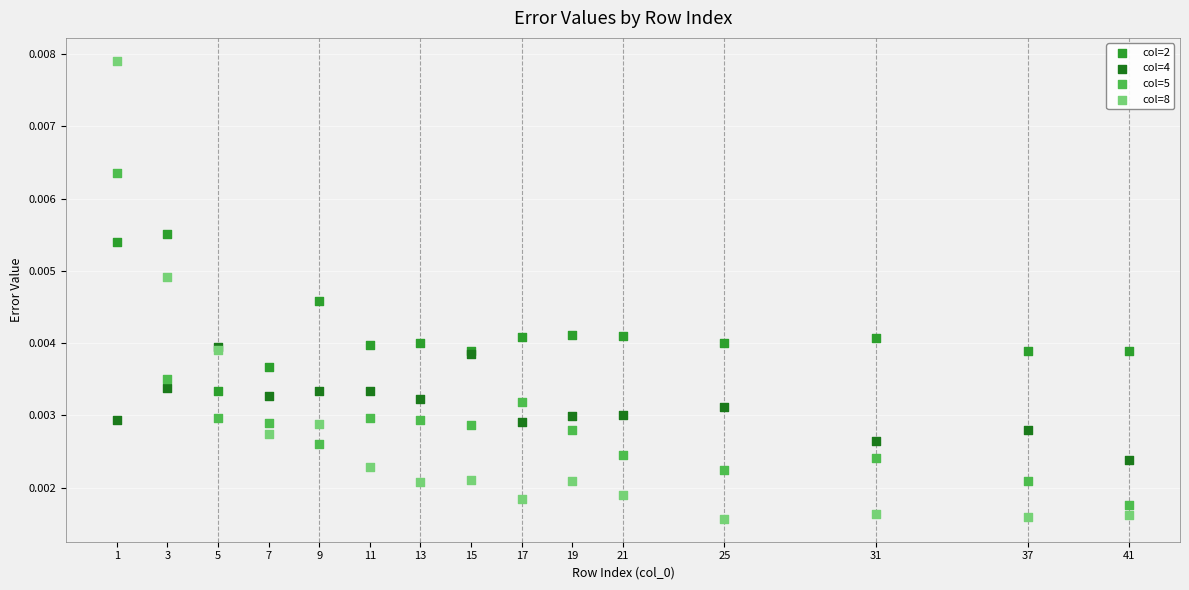

What are all the series names shown in the legend?

col=2, col=4, col=5, col=8